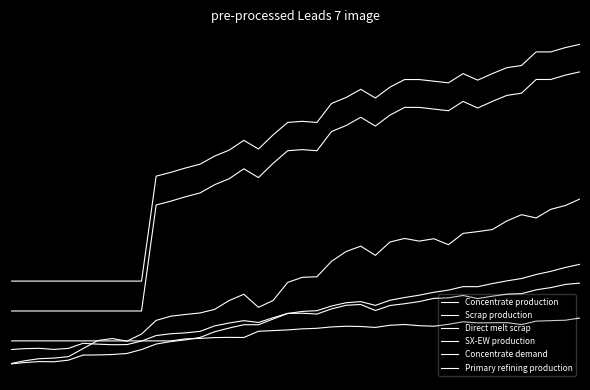

Is this an area chart (filled region under the line)?

No